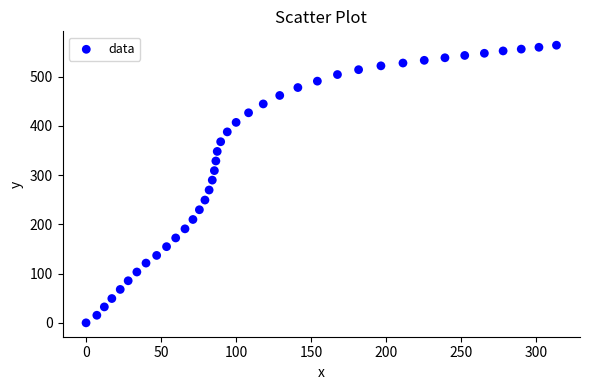

What is the range of X values (max minus min)?

313.8